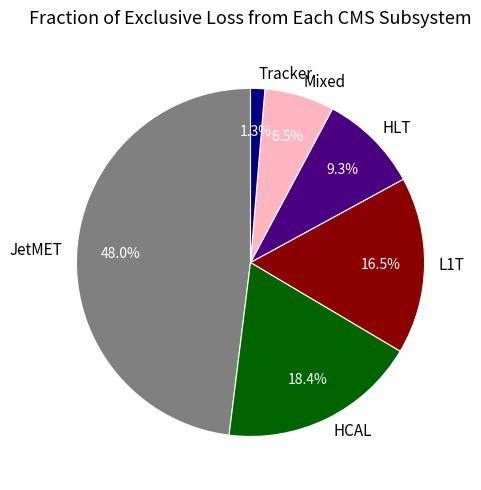

Is there any slice that represents more than half of the pie?

No